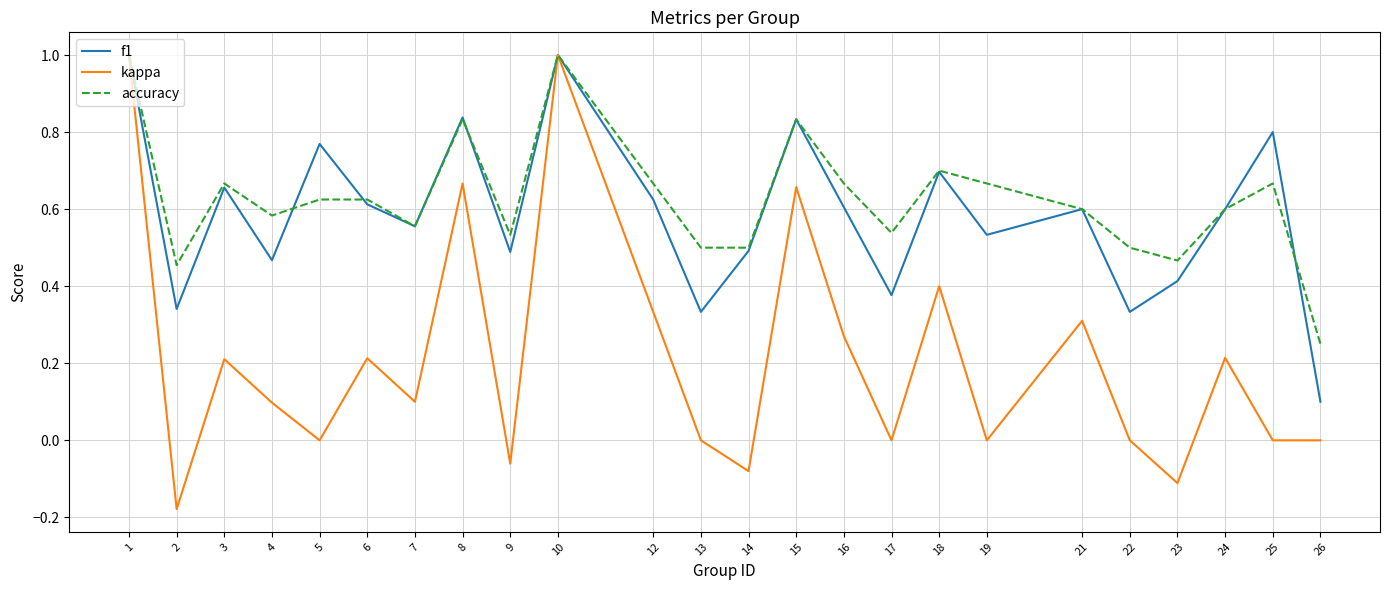

At how many categories does at least one series exceed 0?

24